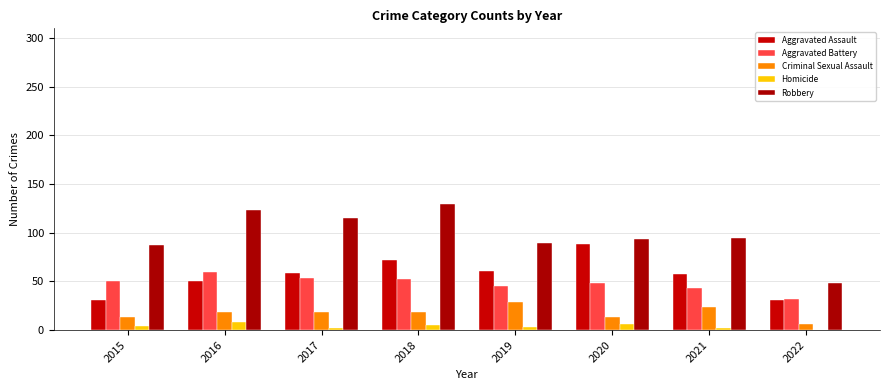

List the series in order of their peak value, lowest first.

Homicide, Criminal Sexual Assault, Aggravated Battery, Aggravated Assault, Robbery